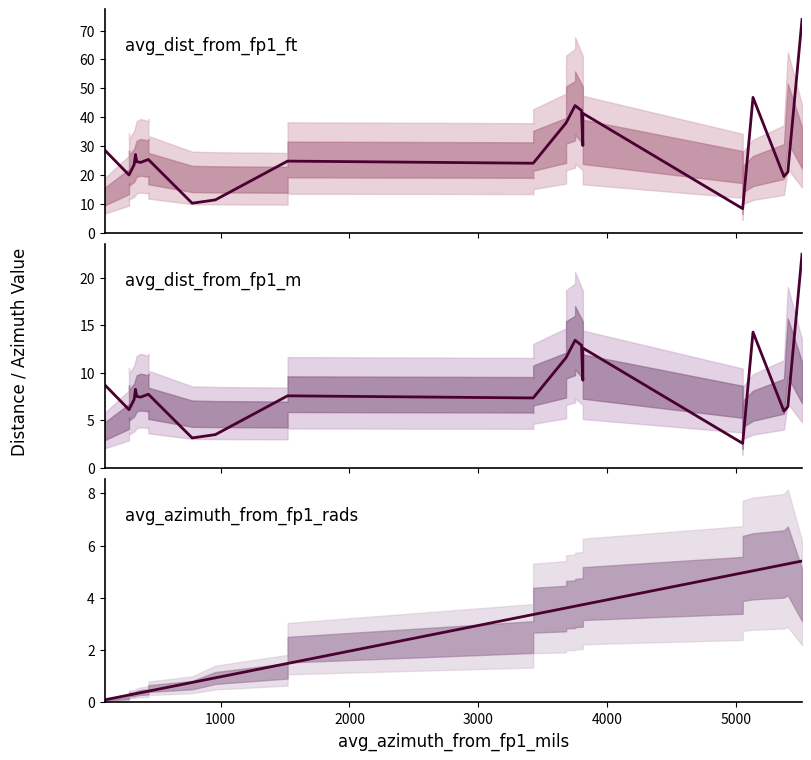

Does the chart have visible grid lines?

No